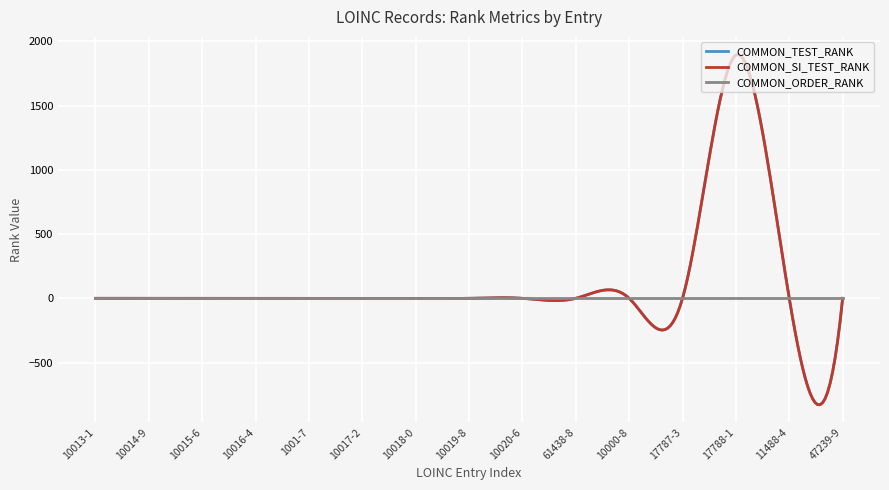

At which category does COMMON_SI_TEST_RANK reach its first local peak?

17788-1